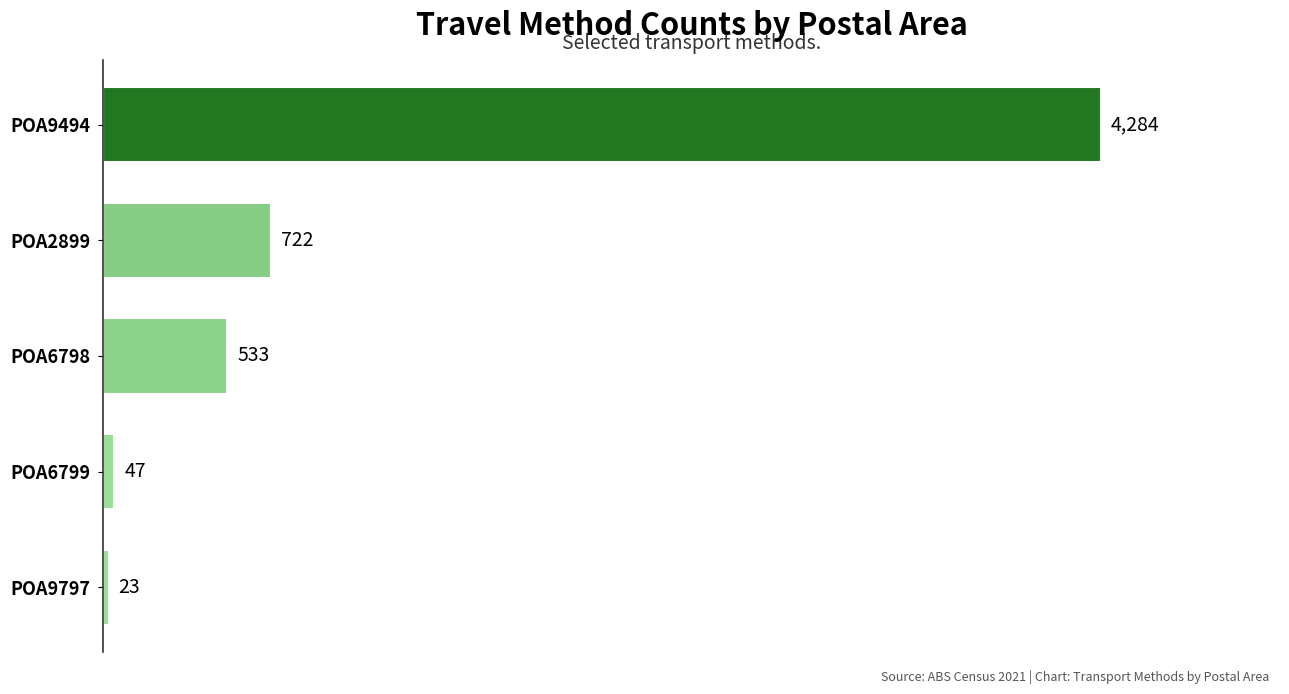

What is the difference between the values at POA9494 and POA2899?

3562